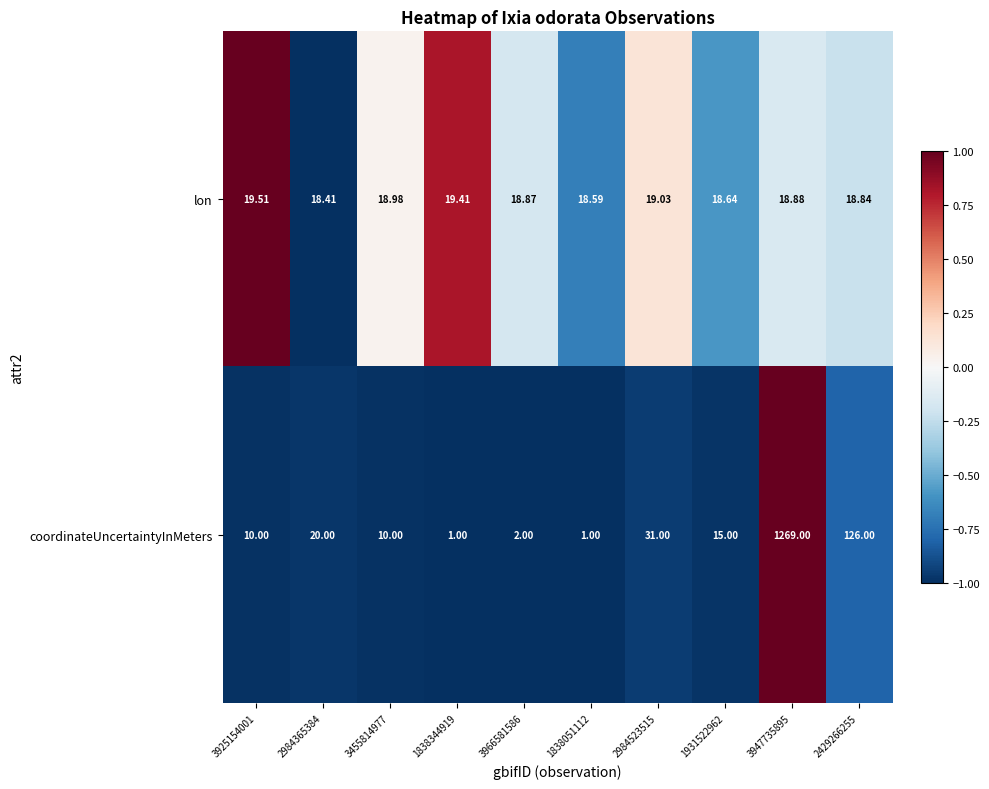

What is the total value across all series at 1838344919?

20.4